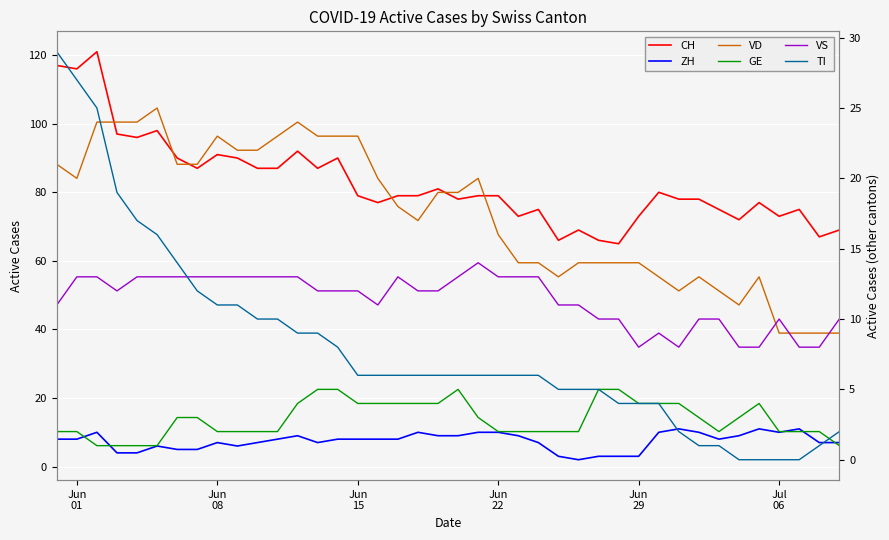

What is the value of the VS point at the 24th from the left?

13